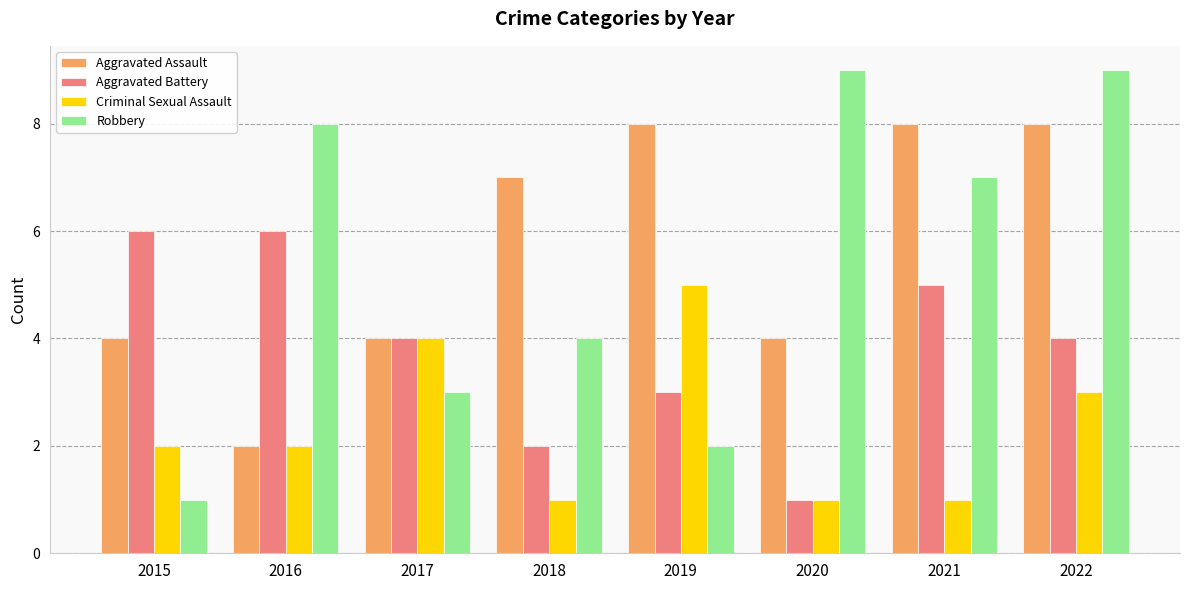

Which series has the widest spread of values?

Robbery